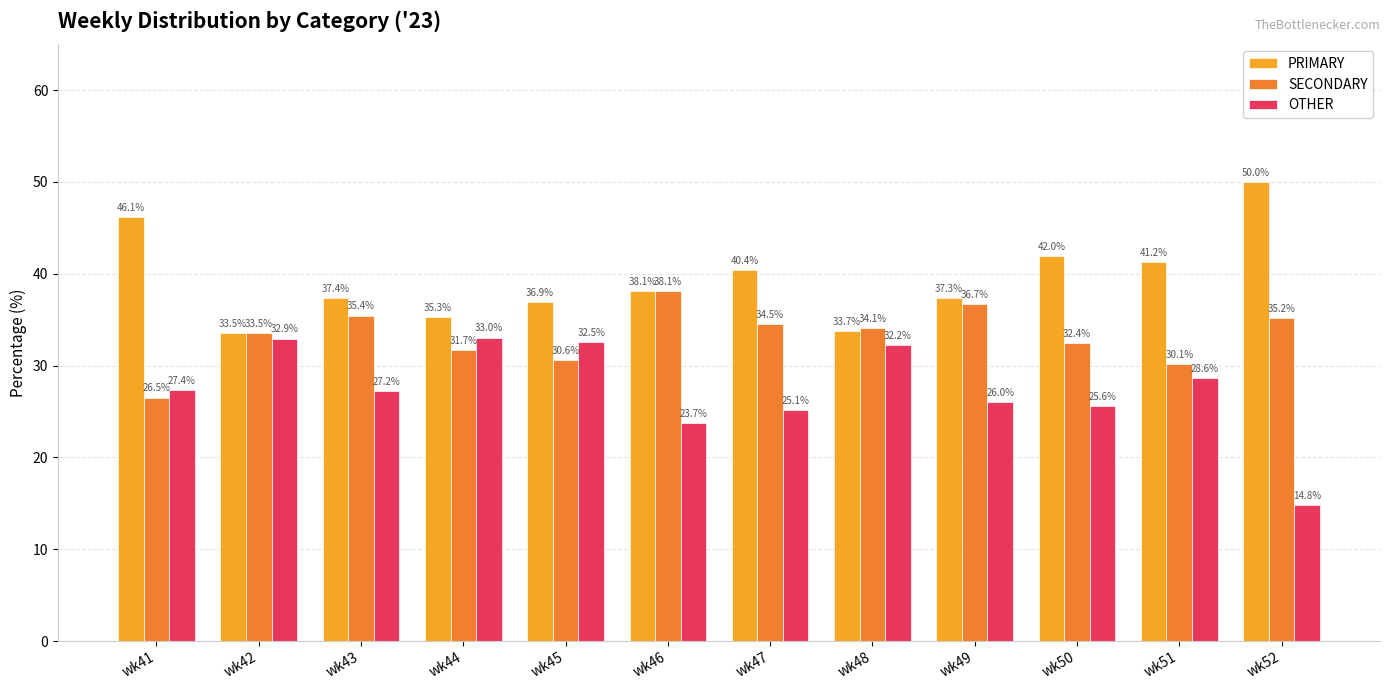

The OTHER series shows 37.8 at wk50. True or false?

False